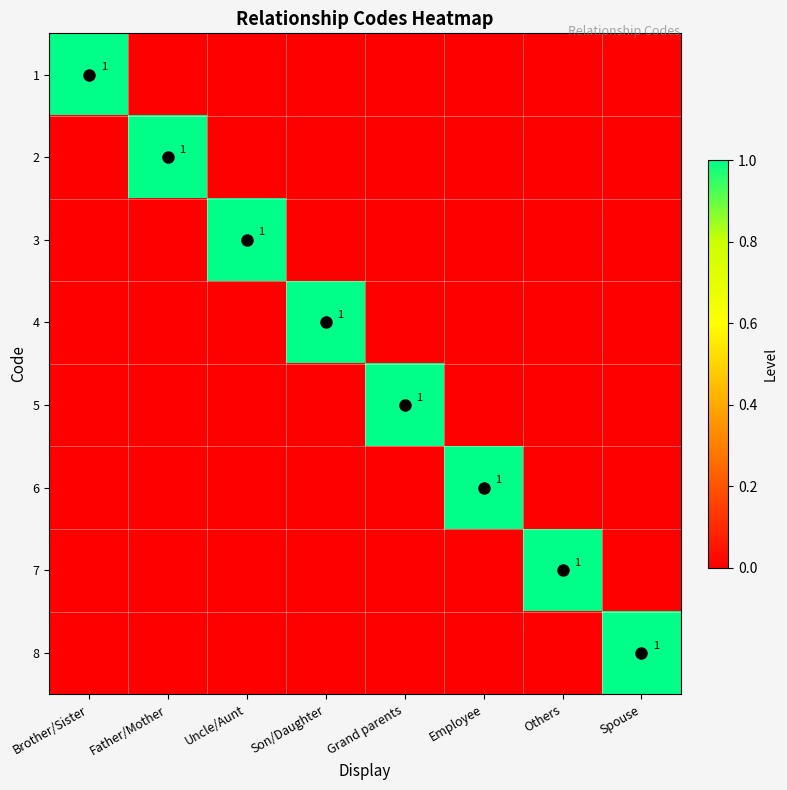

List the labels in order of 1 value, largest first.

Brother/Sister, Father/Mother, Uncle/Aunt, Son/Daughter, Grand parents, Employee, Others, Spouse